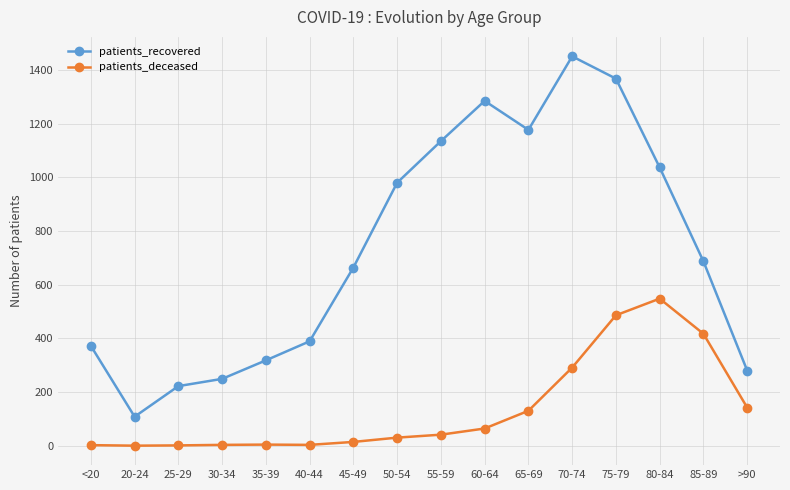

What is the sum of the patients_deceased values at 25-29 and 85-89?

418